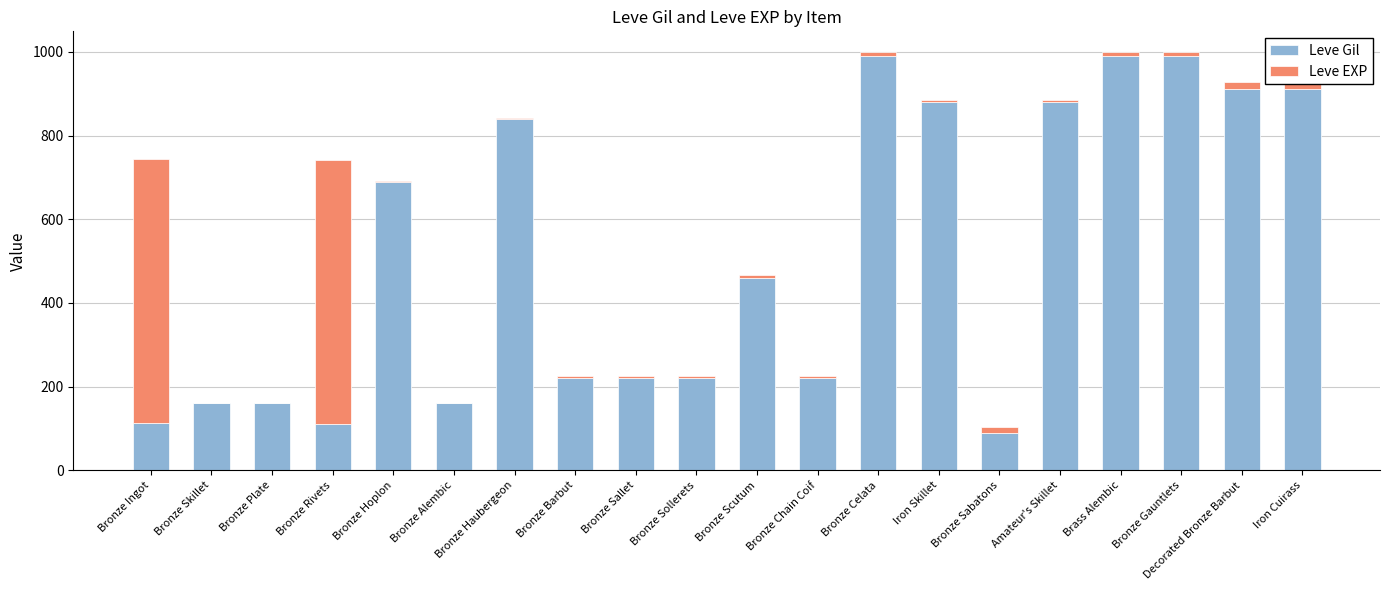

At which label is Leve Gil closest to 540?

Bronze Scutum